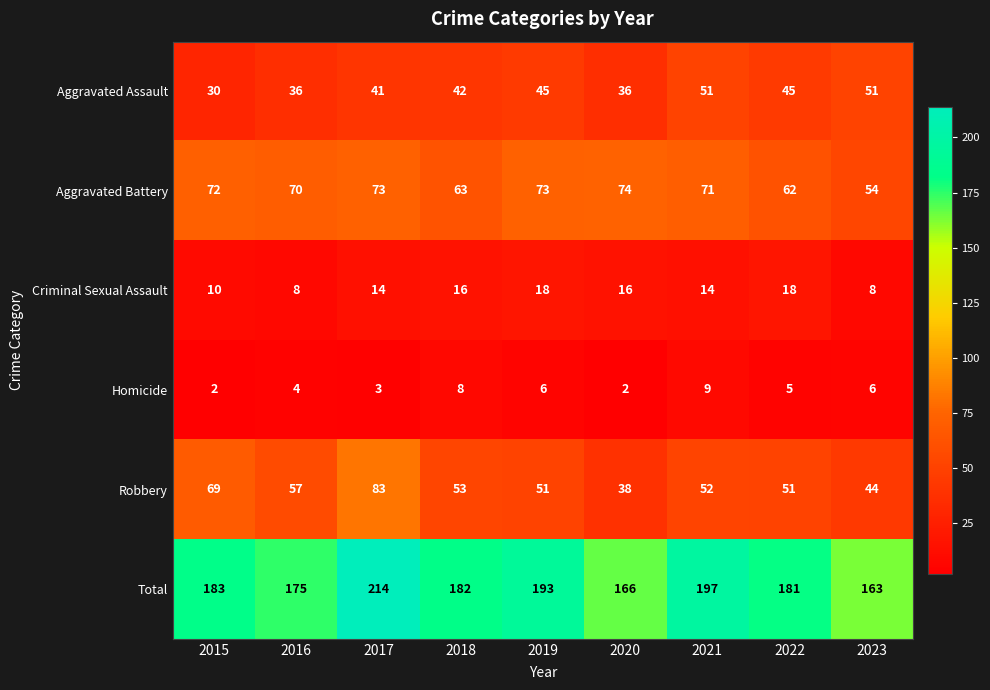

The value of Aggravated Assault at 2023 is 51. True or false?

True